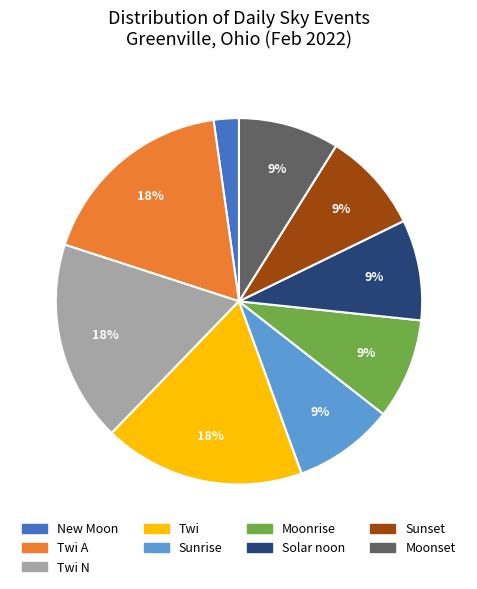

To the nearest percent, what is the average slice percentage?

11%